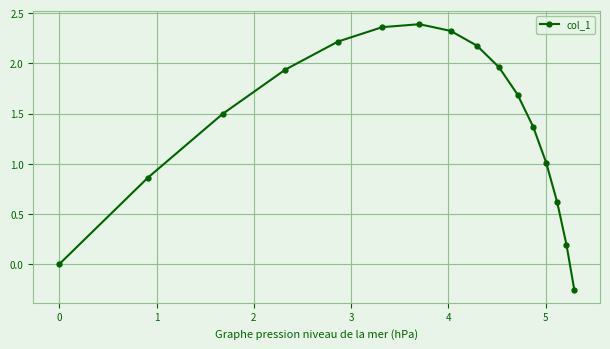

How many distinct data groups are displayed?

1